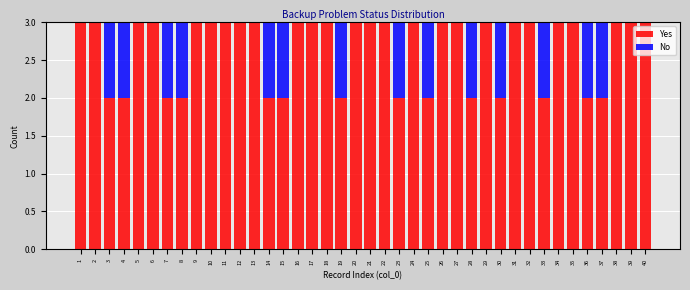

What is the total value across all series at 19?

3